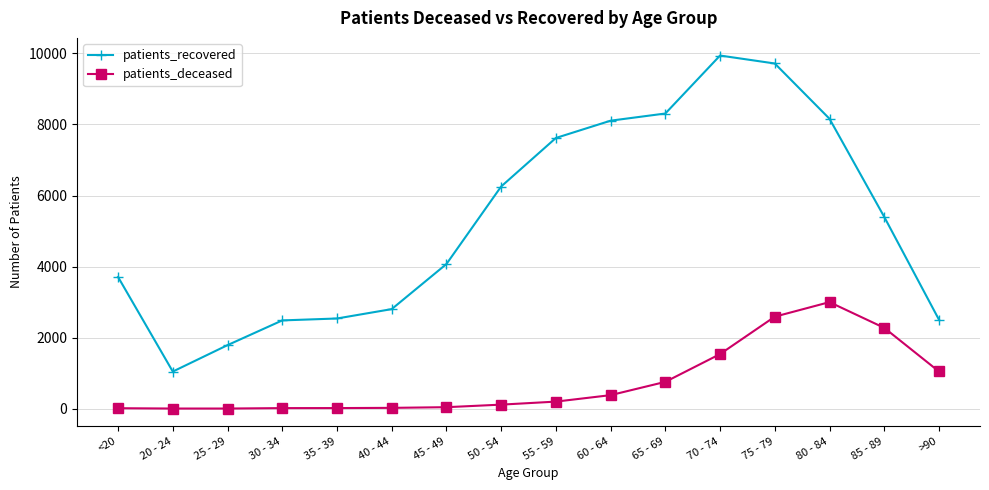

What is the difference between the highest and lowest values at 35 - 39?

2522